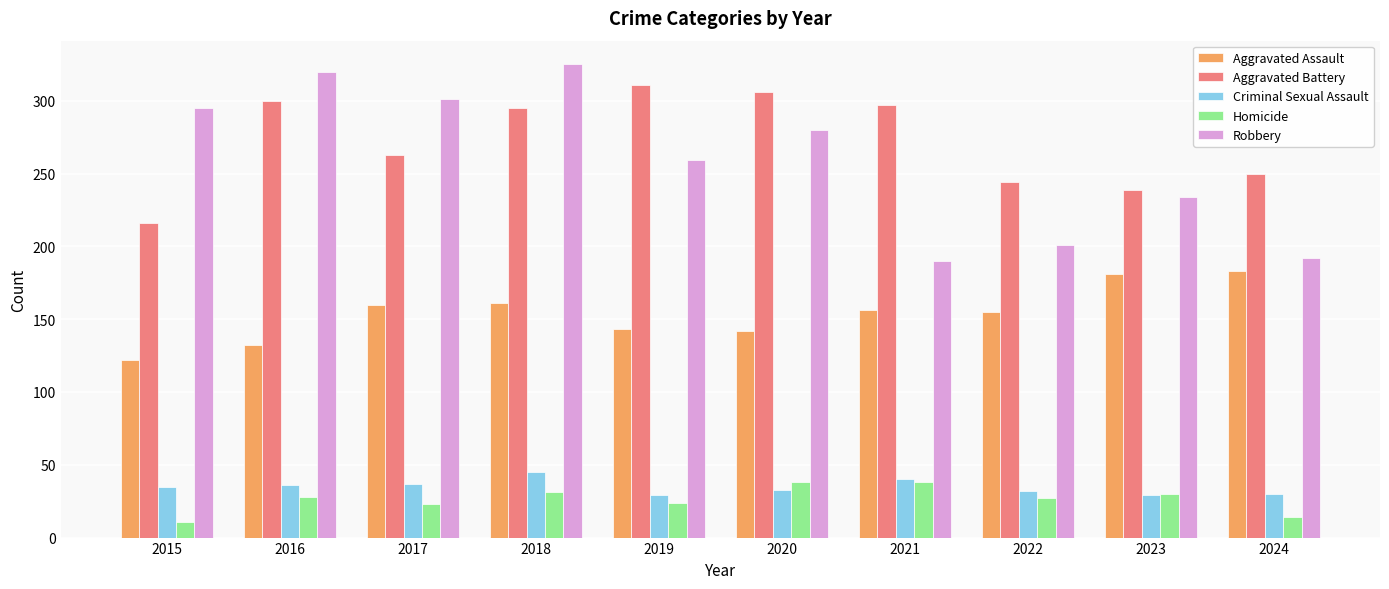

Which series changed the most between 2018 and 2020?

Robbery